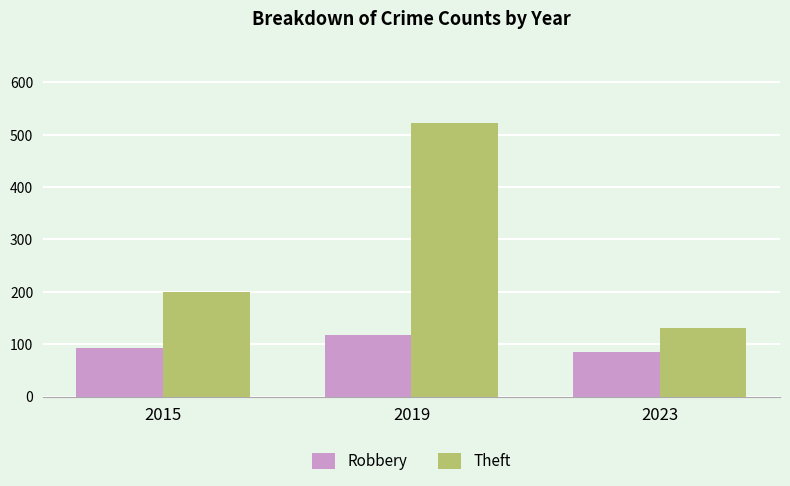

What is the average value of the Theft series?

284